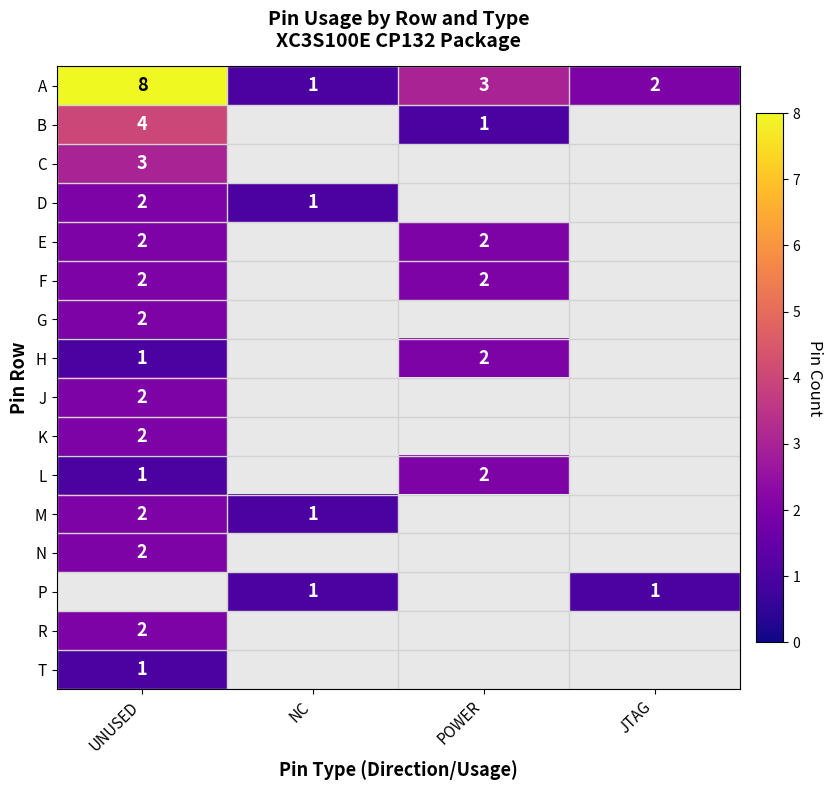

At which category does the chart reach its minimum across all series?

NC